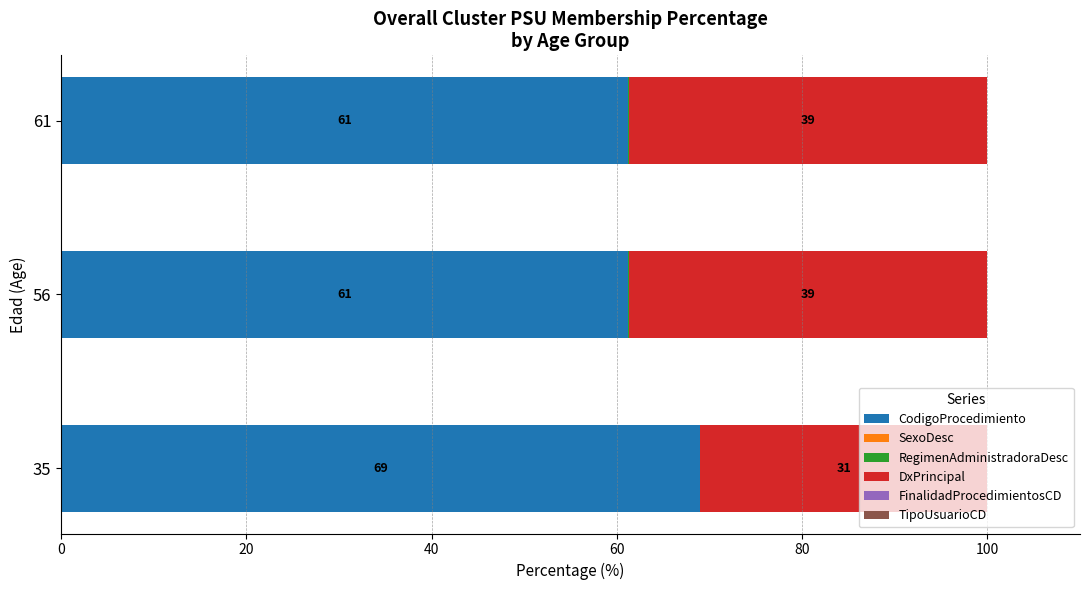

The value of CodigoProcedimiento at 35 is 69.0. True or false?

True